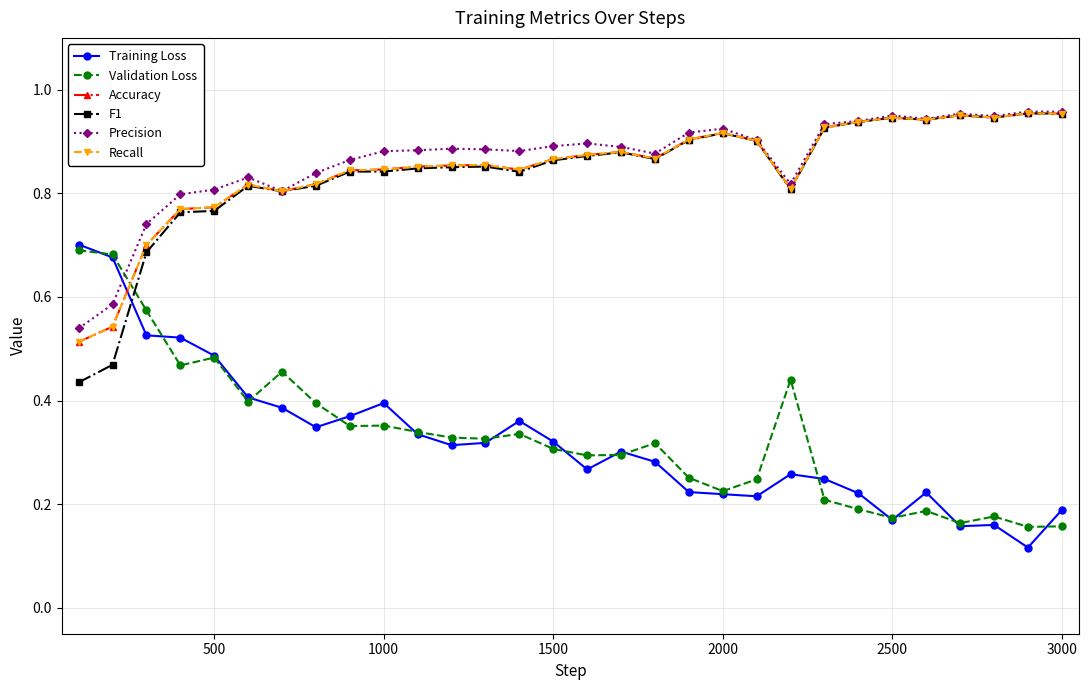

How many intersections are there between Validation Loss and F1?

1